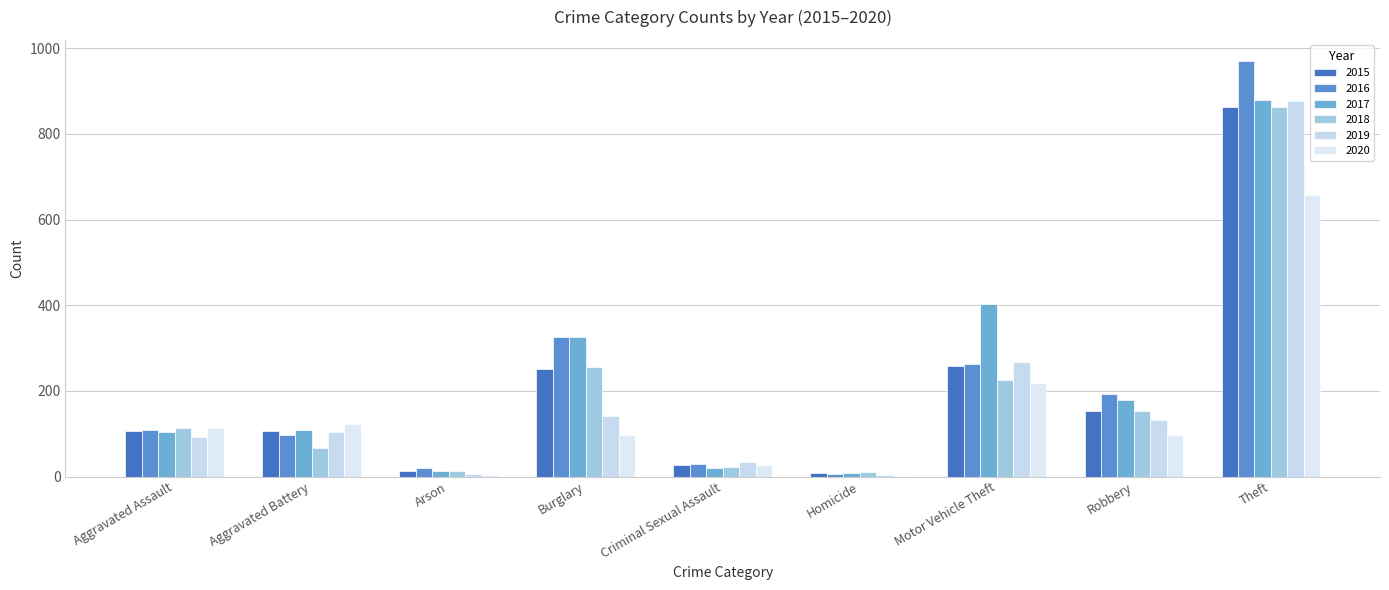

List the series in order of their peak value, highest first.

2016, 2017, 2019, 2015, 2018, 2020